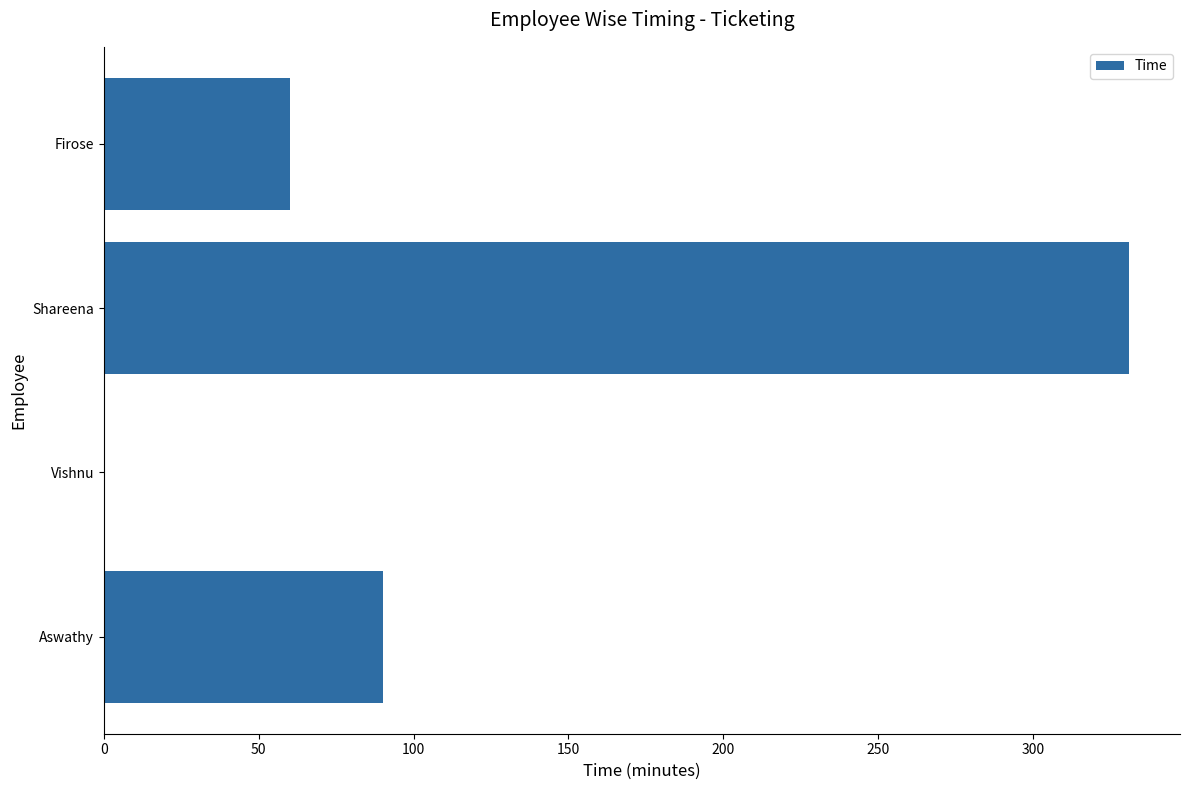

Which has a higher value, Firose or Aswathy?

Aswathy